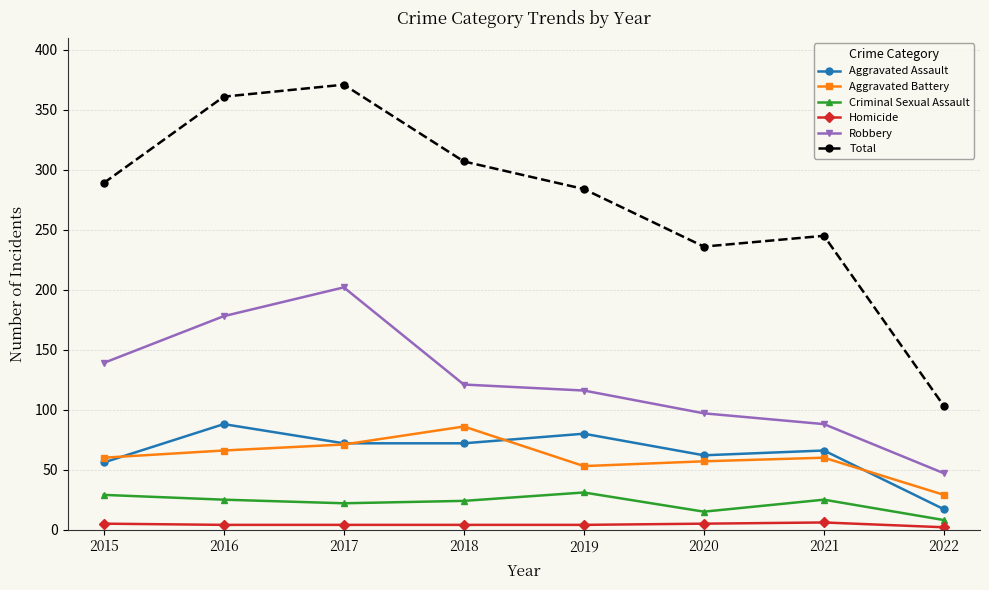

True or false: Robbery and Aggravated Assault intersect in this chart.

False